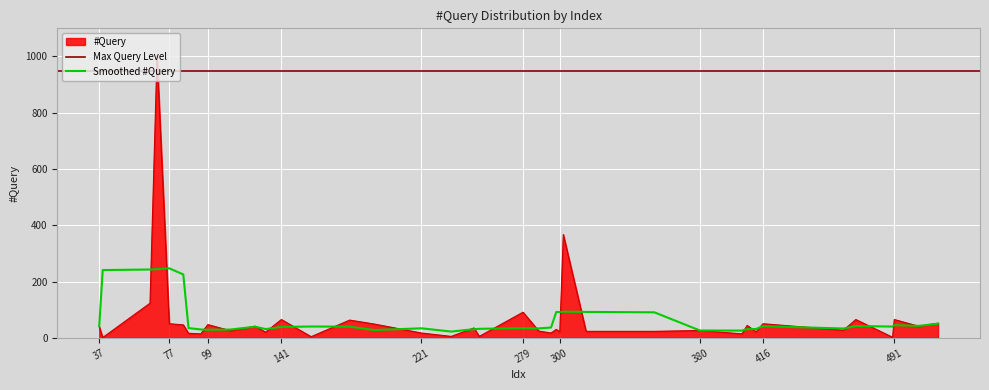

What is the value of the 18th point from the left?

52